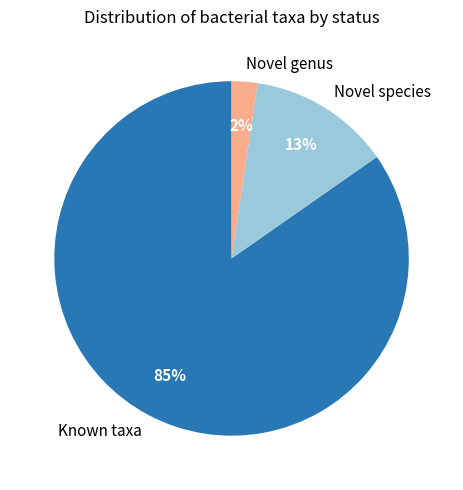

Count the number of slices in the pie.

3